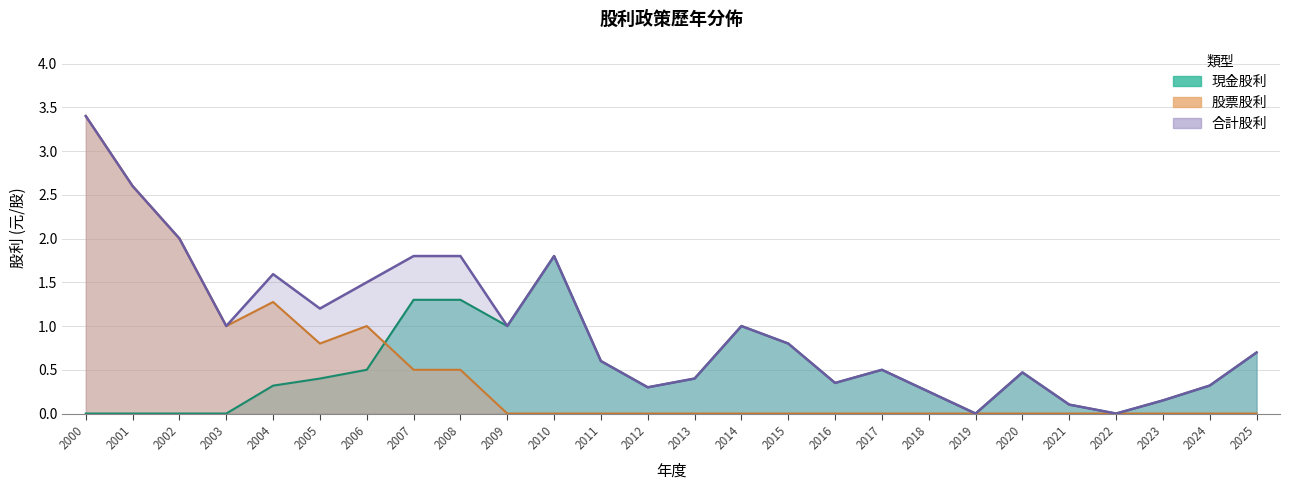

What is the difference between the maximum and minimum values in the 股票股利 series?

3.4